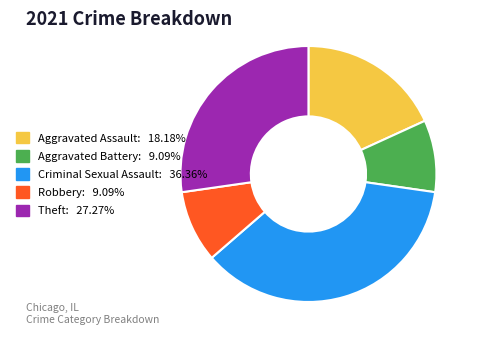

Combined, do Criminal Sexual Assault and Robbery account for over 50%?

No